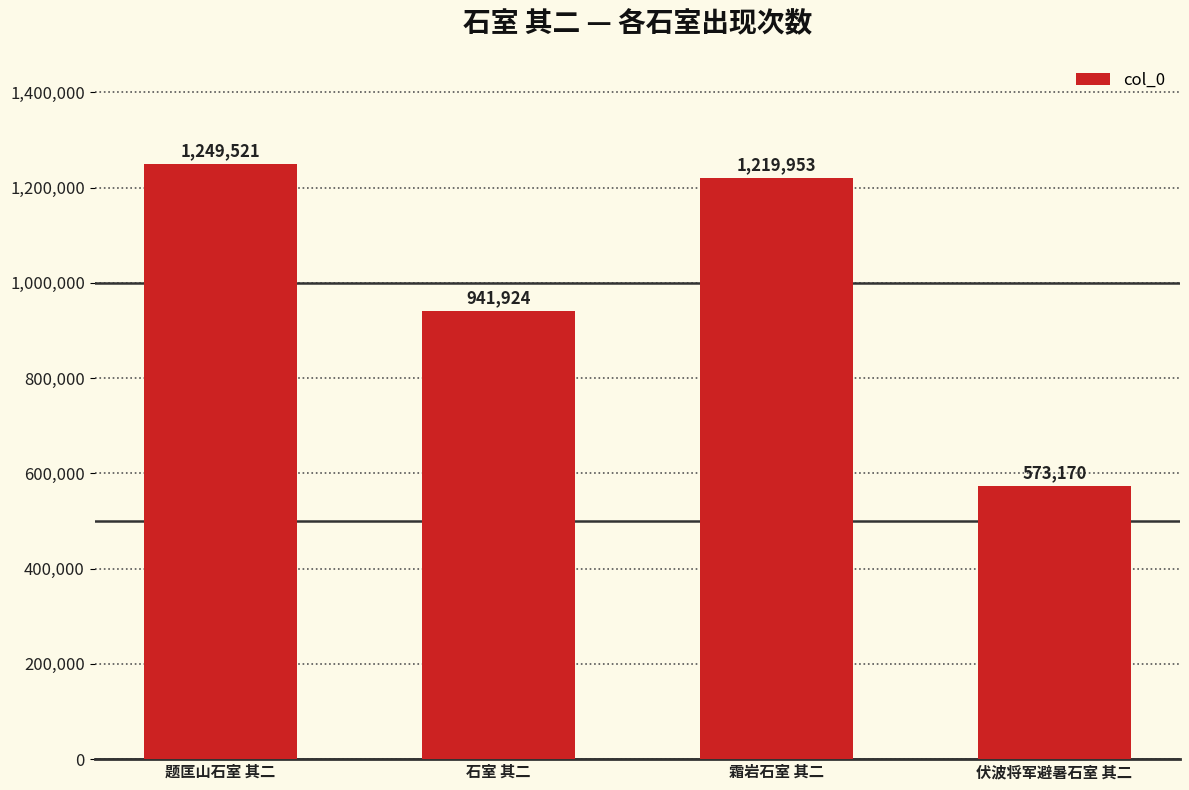

At which category does the chart reach its minimum across all series?

伏波将军避暑石室 其二